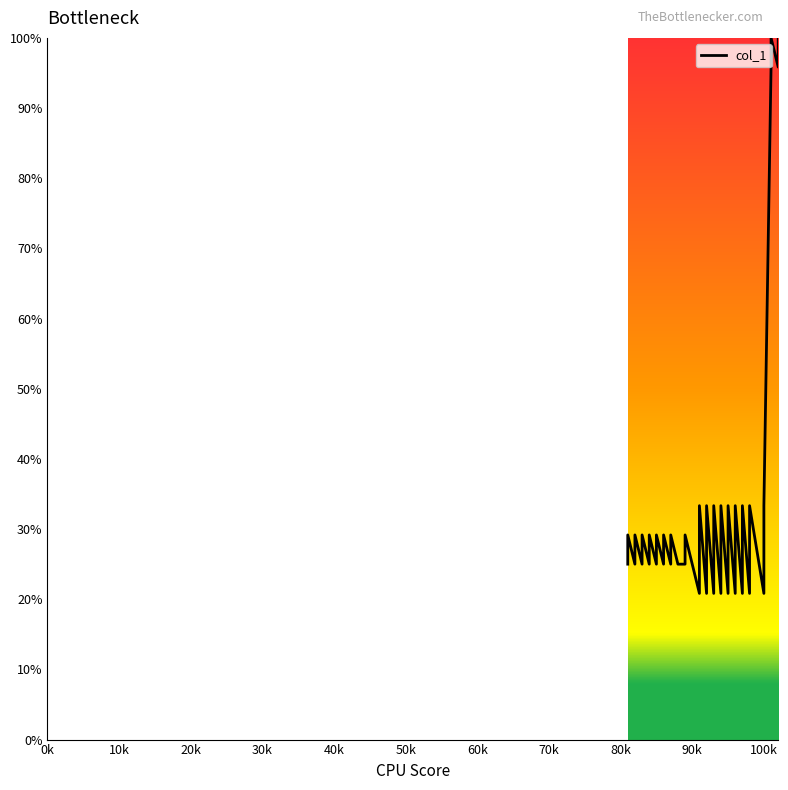

What is the value of the 13th point from the left?

25.0